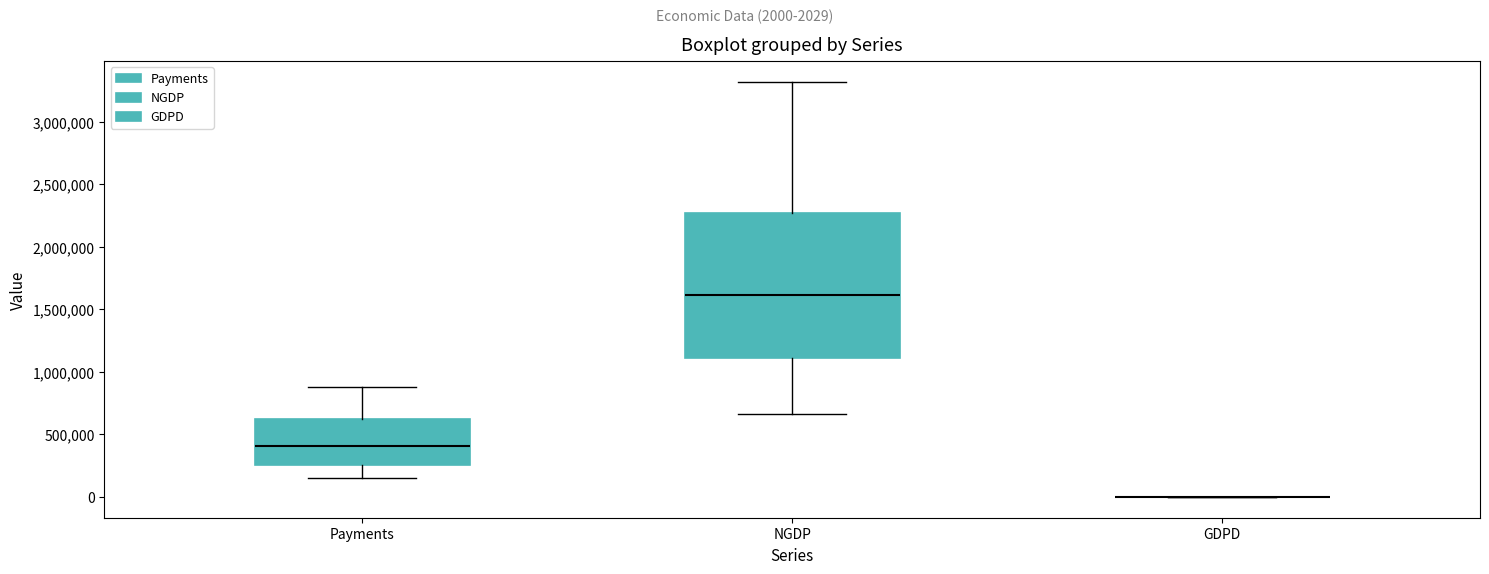

Reading left to right, transcribe this box plot: for each box, give where its median line is, the range the box spans, and where its two whiskers end, as read against the y-axis. The values are not printed on the chart, so give them approximately, as read against the axis.

Payments: median 400000, box 250000 to 600000, whiskers 150000 to 900000
NGDP: median 1600000, box 1100000 to 2250000, whiskers 650000 to 3300000
GDPD: box collapsed to a line at 0, whiskers 0 to 0